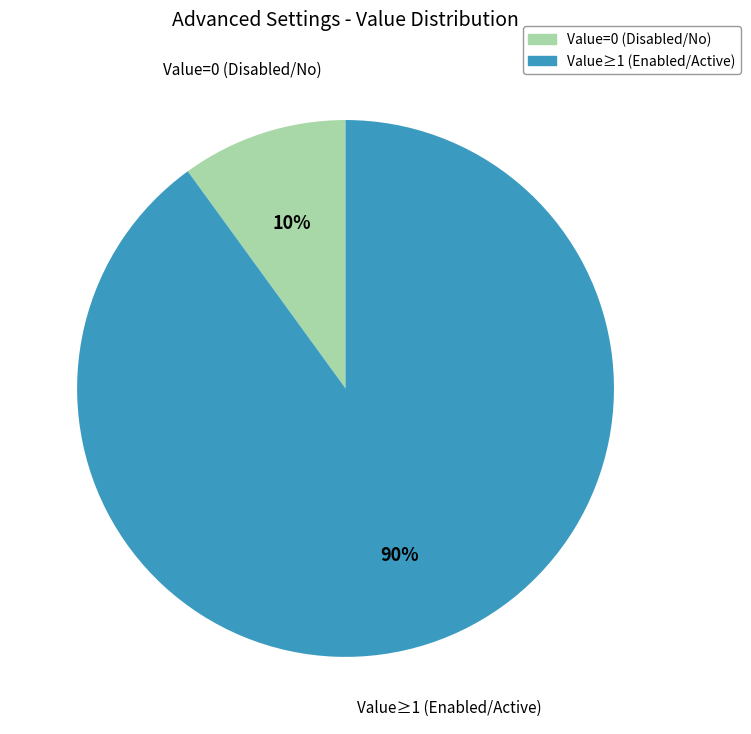

How many slices are in this pie chart?

2